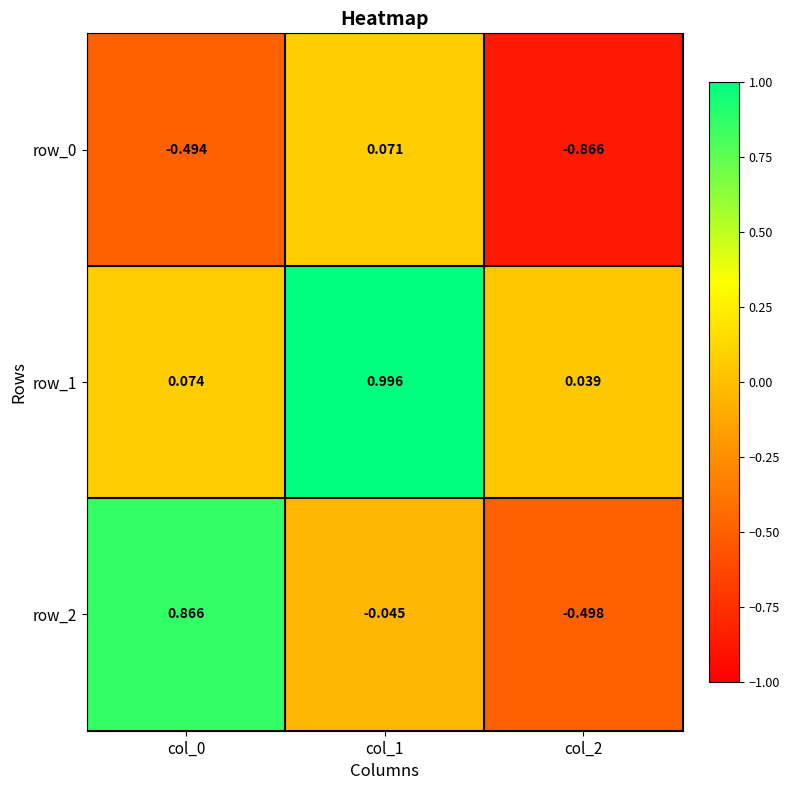

Is the value of row_2 at col_1 greater than the value of row_0 at col_2?

Yes